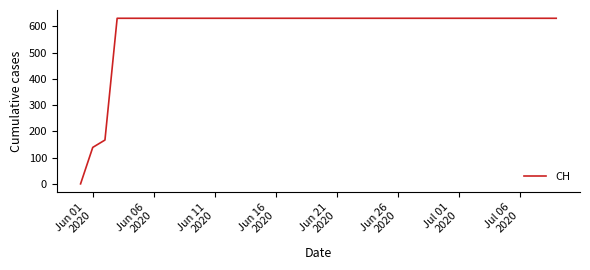

What is the maximum value shown in the chart?

631